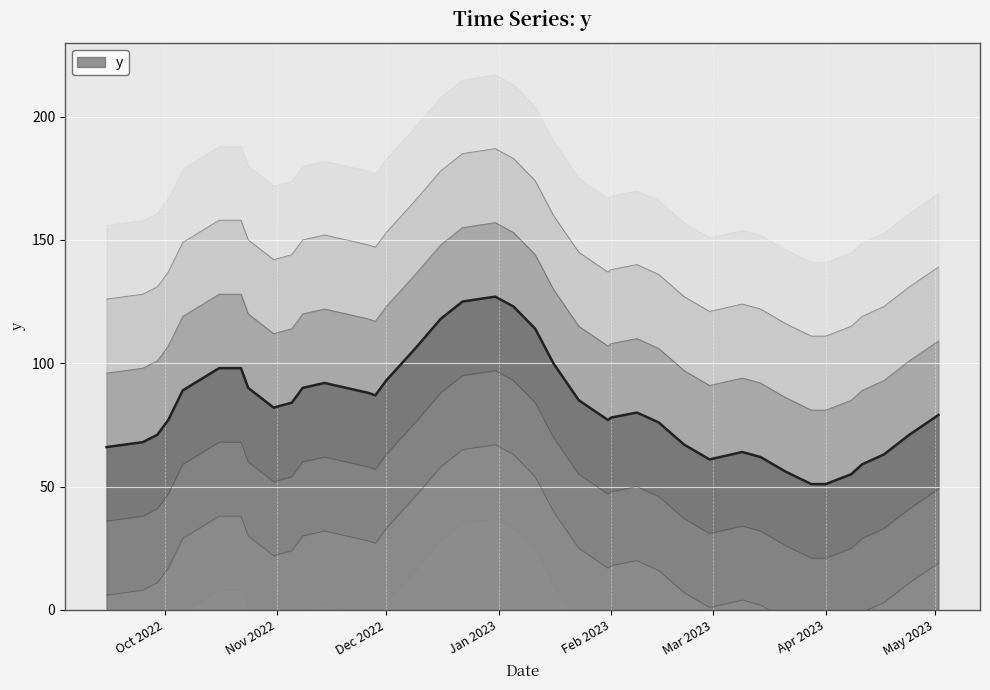

What is the lowest value of the y series?

51